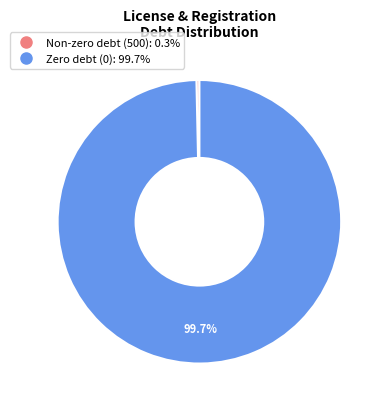

Is there any slice that represents more than half of the pie?

Yes